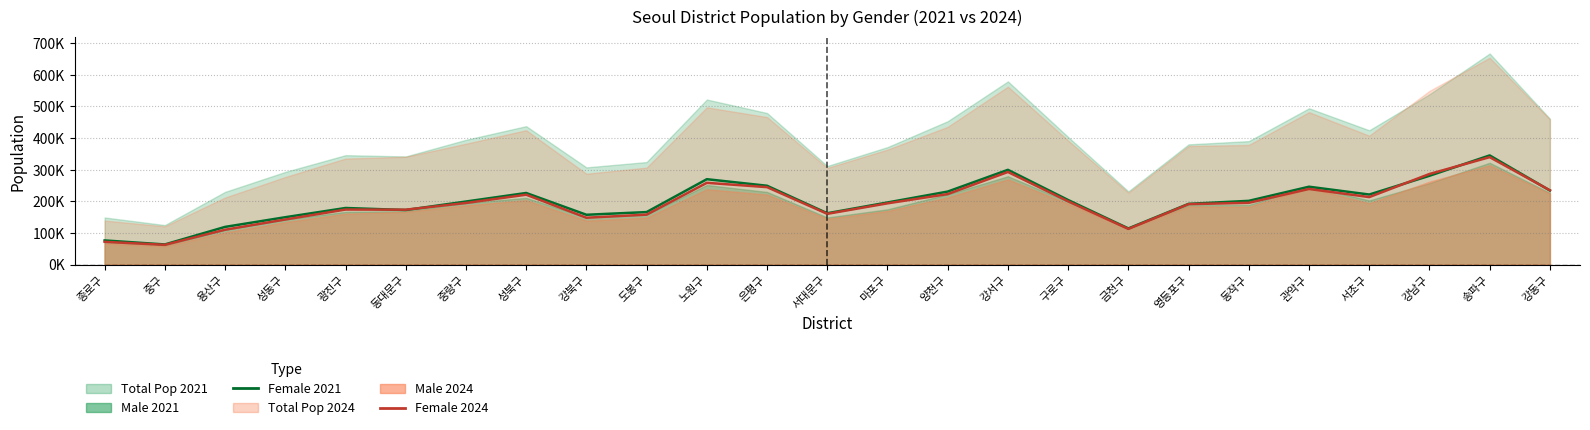

What is the difference between the second highest and minimum values in the Female 2021 series?

235802